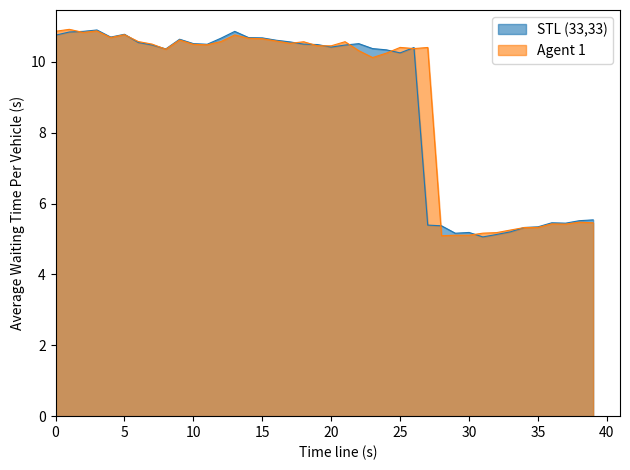

What is the lowest value of the portfoy_degeri series?

5.1